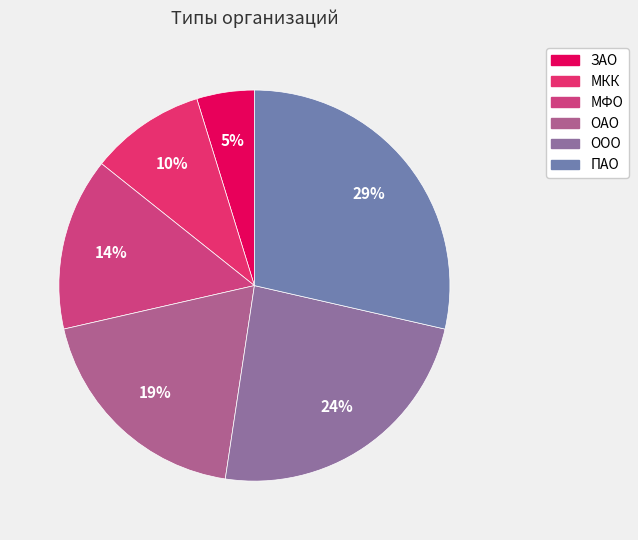

Rank the categories by value from highest to lowest.

ПАО, ООО, ОАО, МФО, МКК, ЗАО